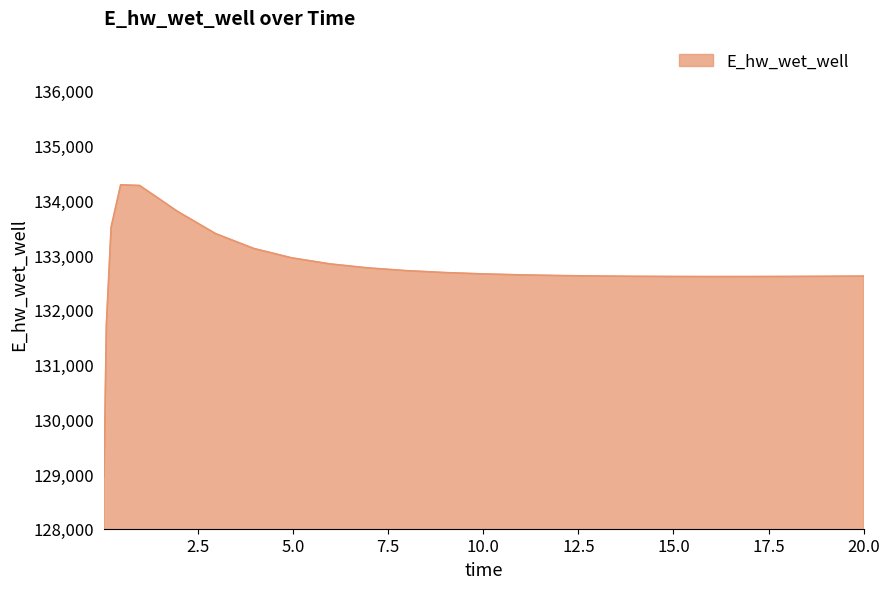

What is the difference between the maximum and minimum values?

5341.3